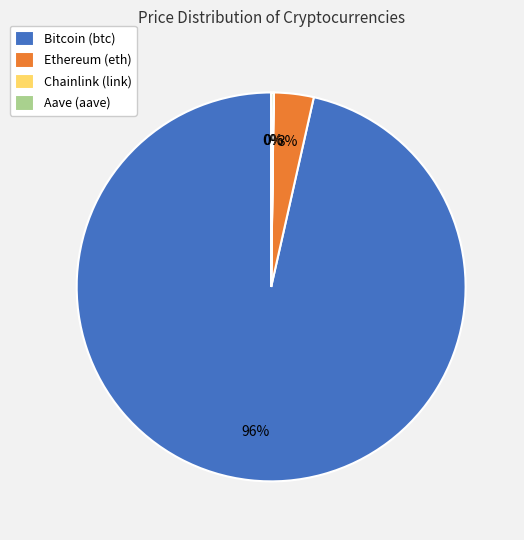

To the nearest percent, what portion does Ethereum (eth) represent?

3%